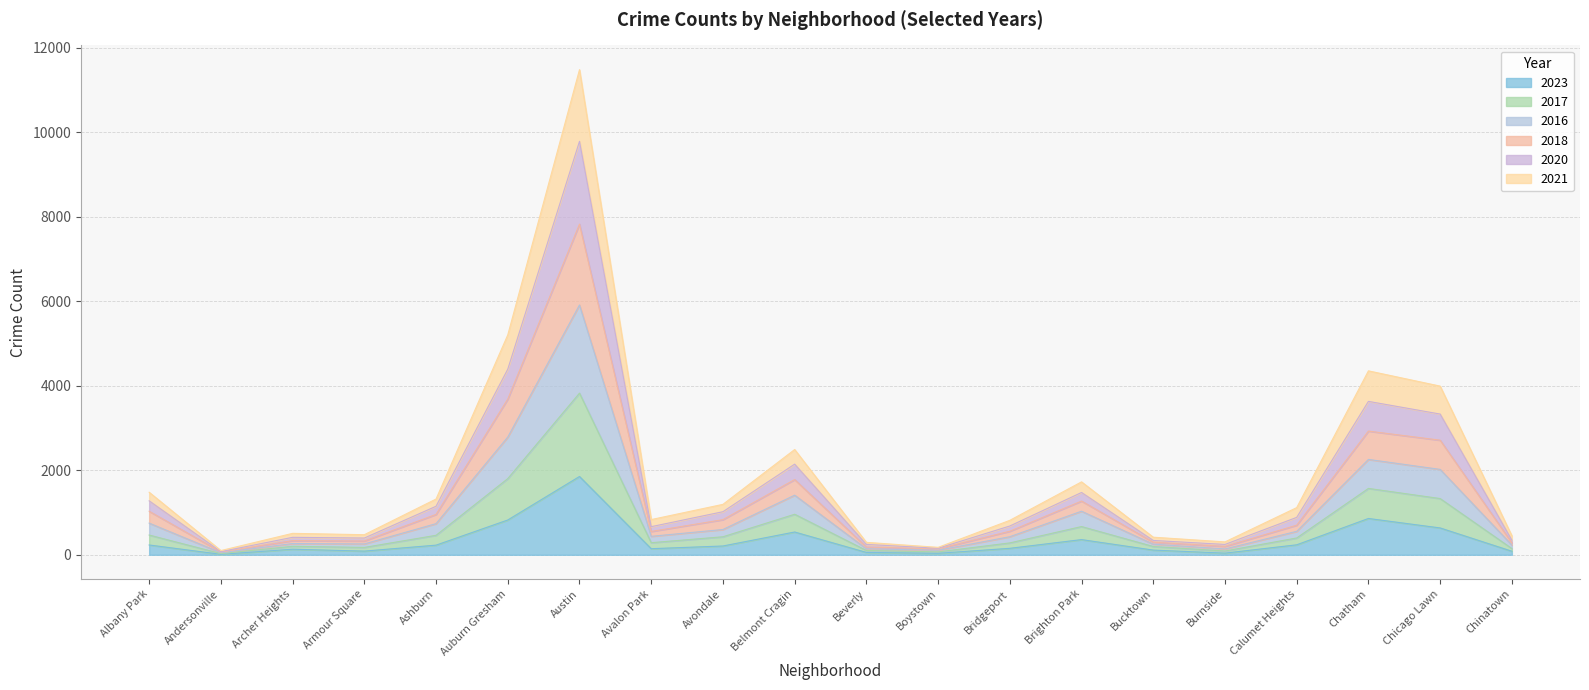

At which category does 2017 reach its first local valley?

Andersonville